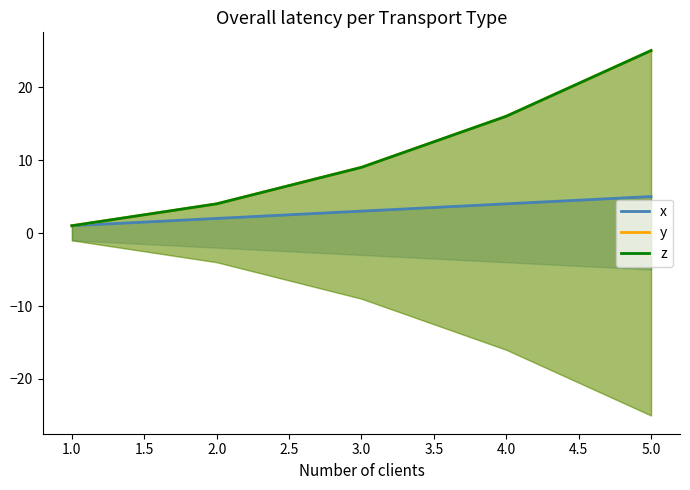

What is the difference between the highest and lowest values at 2.0?

2